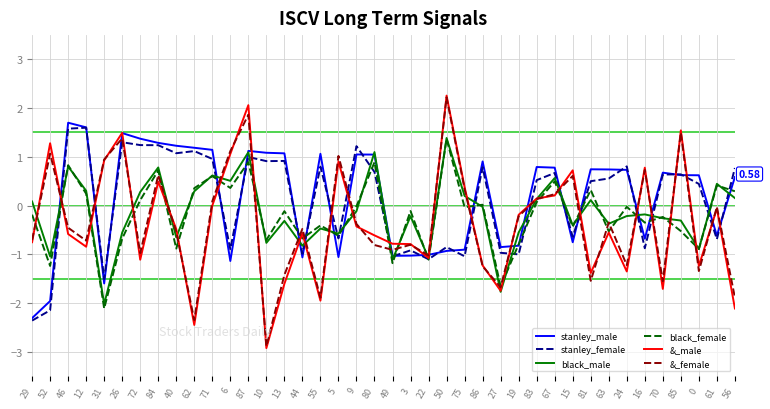

How many times do &_female and stanley_female cross each other?

21